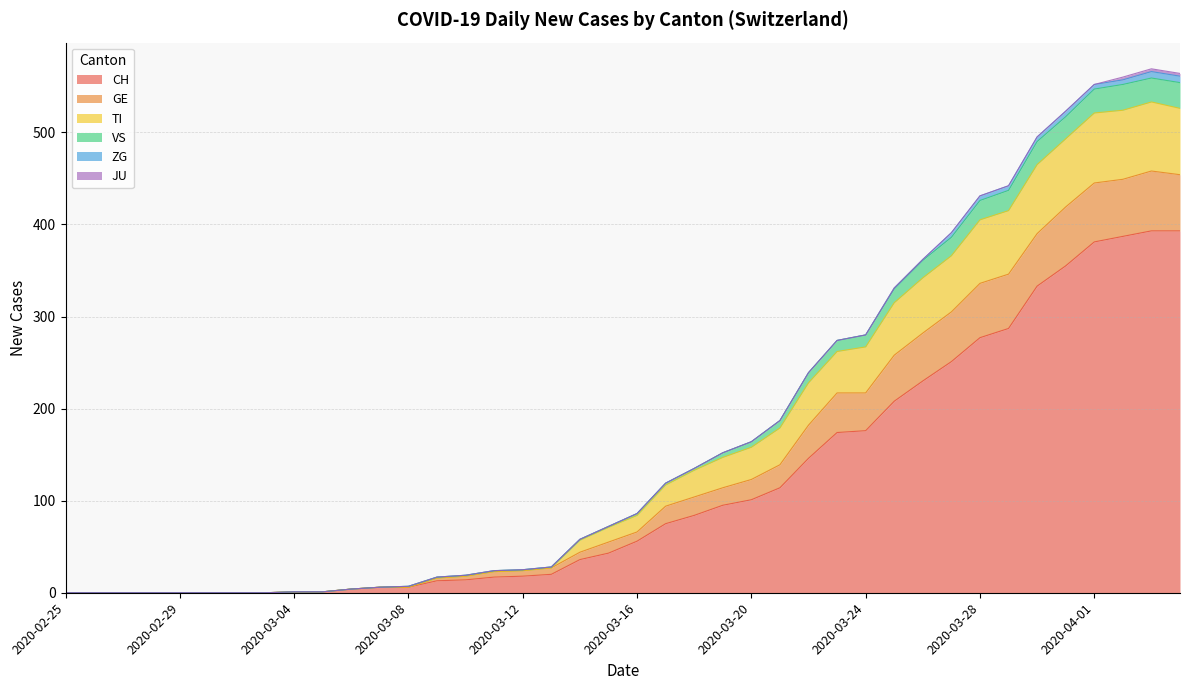

The value of CH at 2020-03-28 is 479. True or false?

False